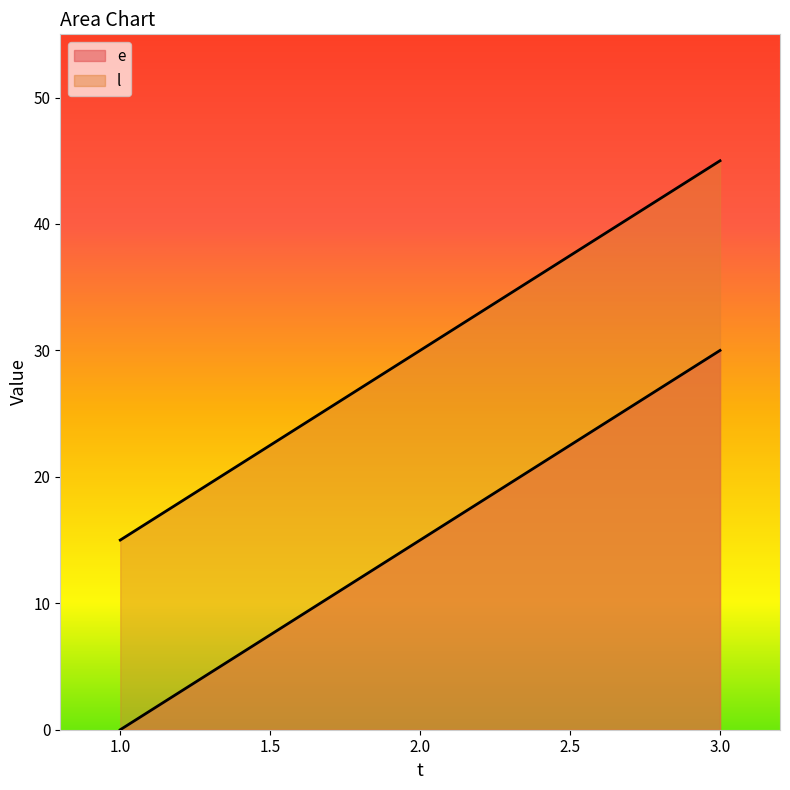

Rank the series by their maximum value, from lowest to highest.

e, l